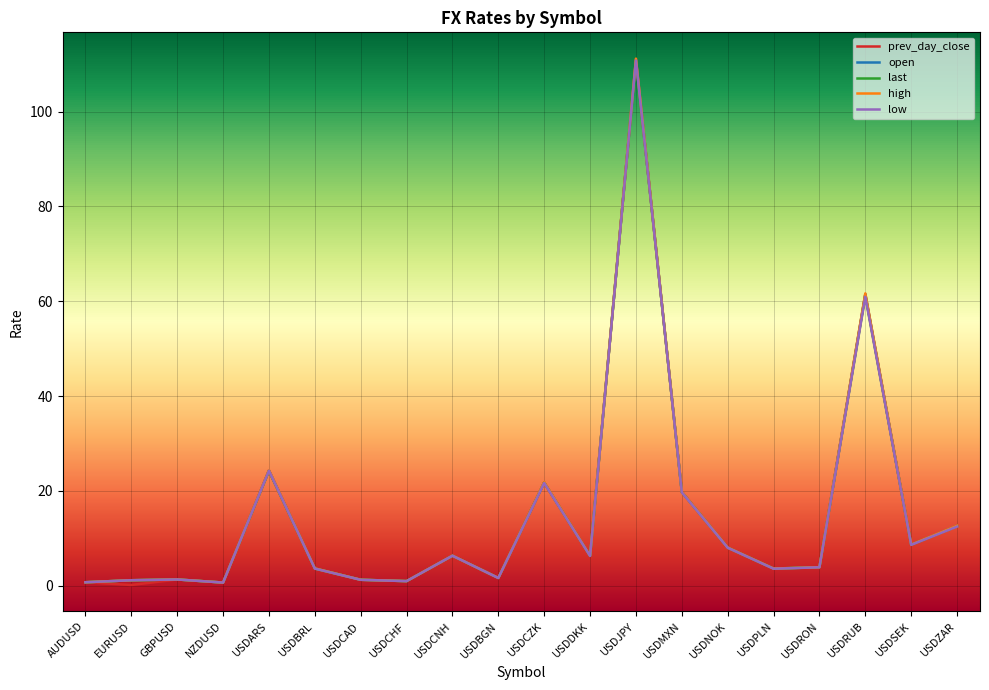

List the series in order of their overall mean, lowest first.

low, prev_day_close, last, open, high